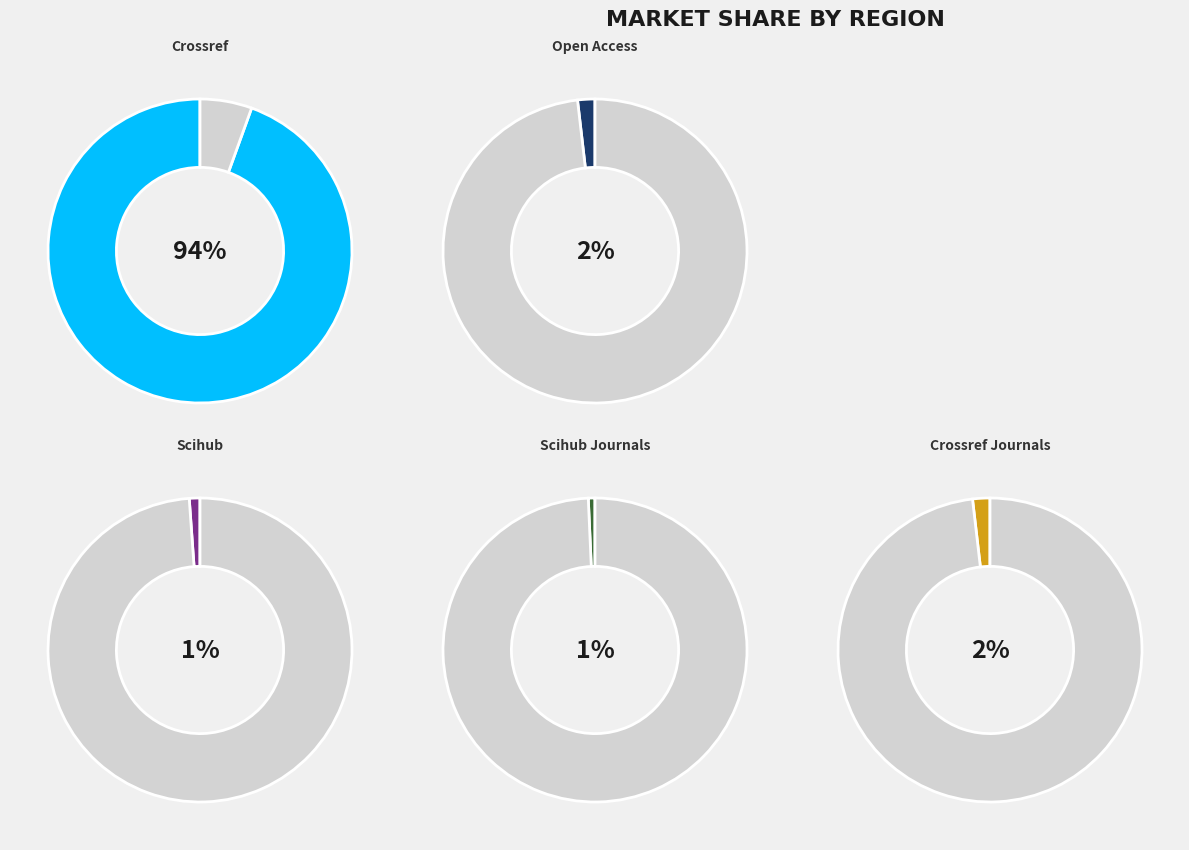

Is it true that scihub_journals is 6% of the pie?

False